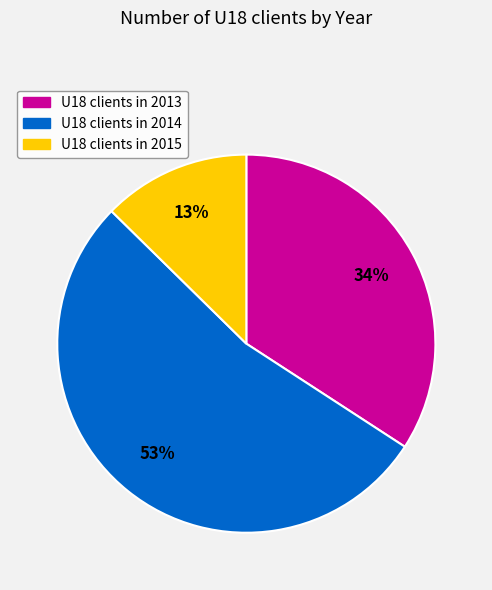

Is there any slice that represents more than half of the pie?

Yes